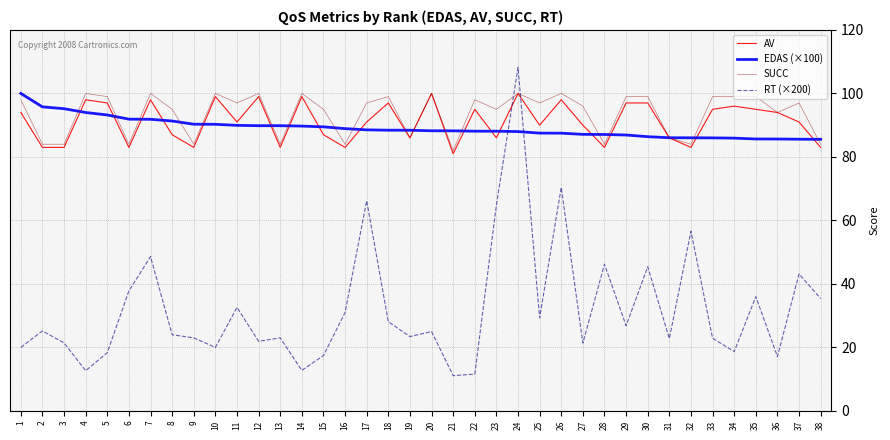

What is the sum of all RT (×200) values?

1220.2